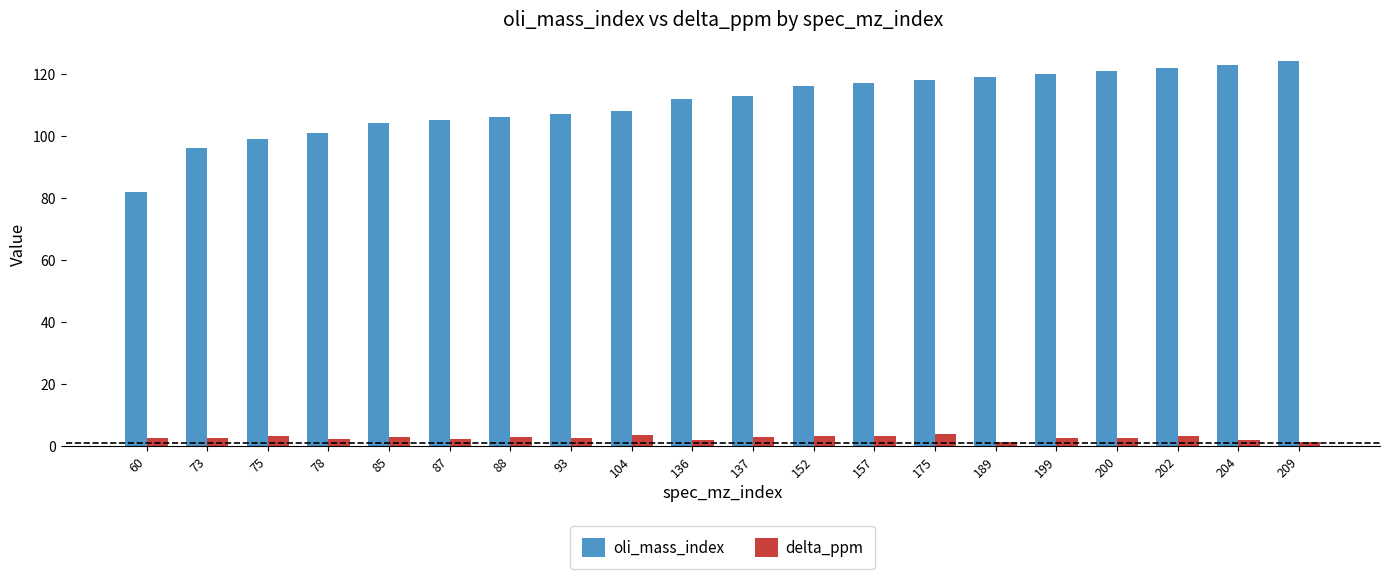

What are all the series names shown in the legend?

oli_mass_index, delta_ppm